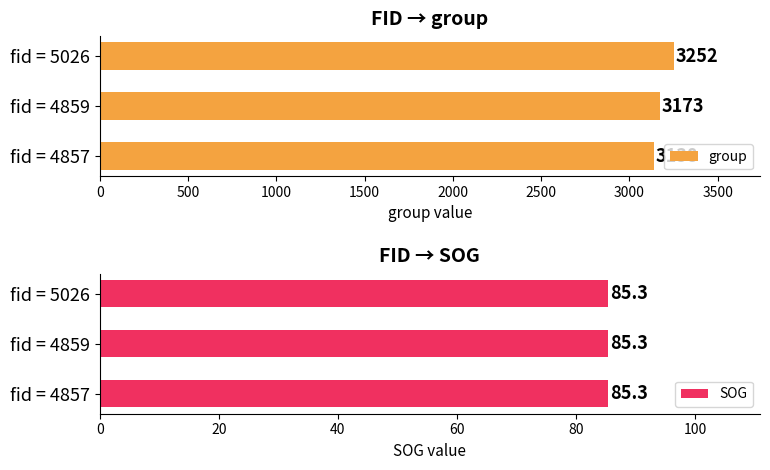

How many groups of bars are there?

3